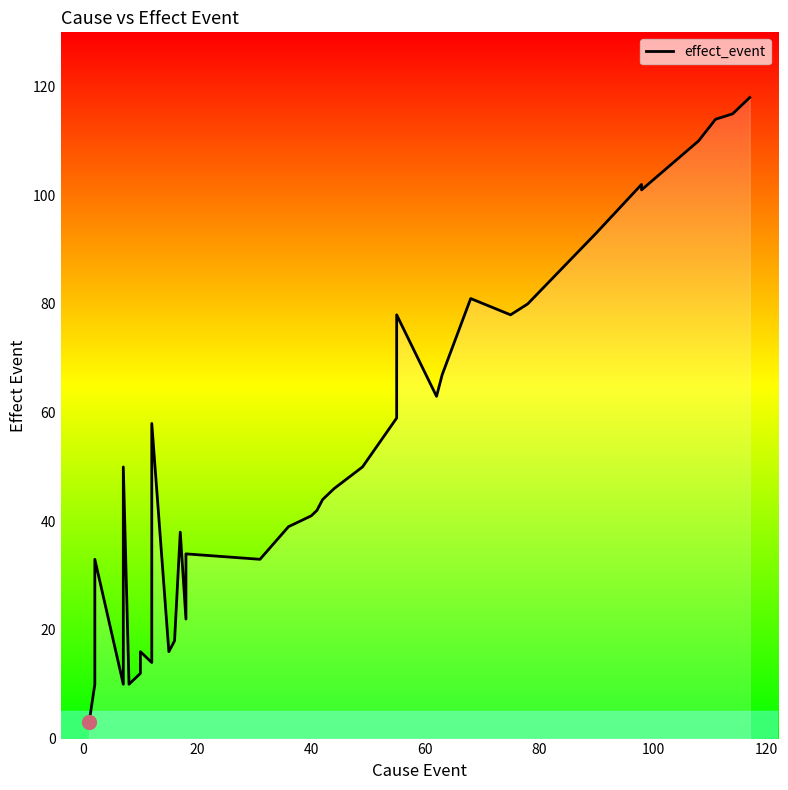

Reading right to left, transcribe all the data shown in this chart.

118	115	114	110	101	102	93	80	78	81	67	63	78	68	63	61	59	50	46	44	42	41	39	33	34	22	38	18	16	58	16	14	16	12	10	50	10	33	10	3